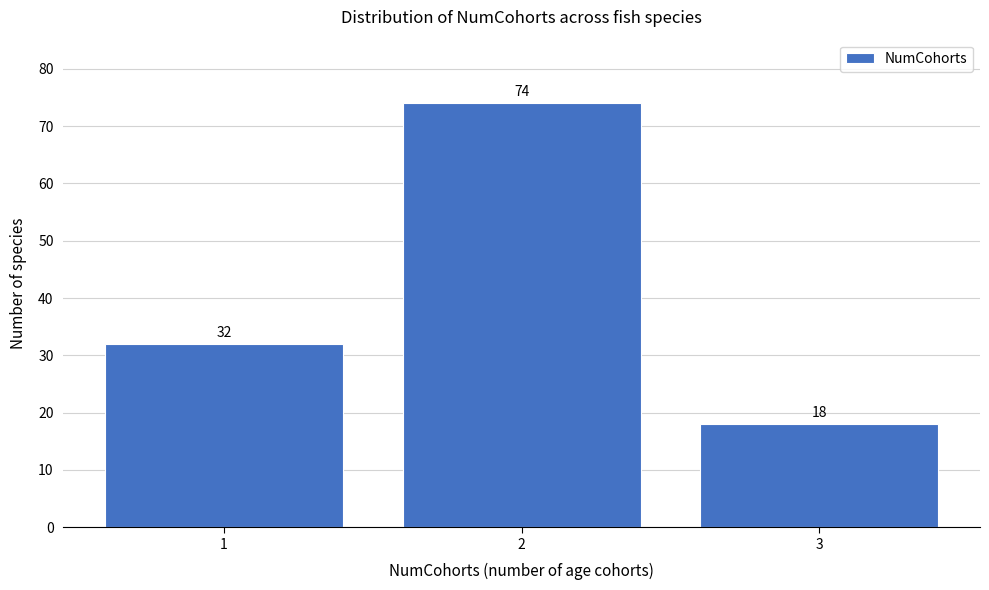

Reading left to right, what are all the values shown in this chart?

1=32	2=74	3=18